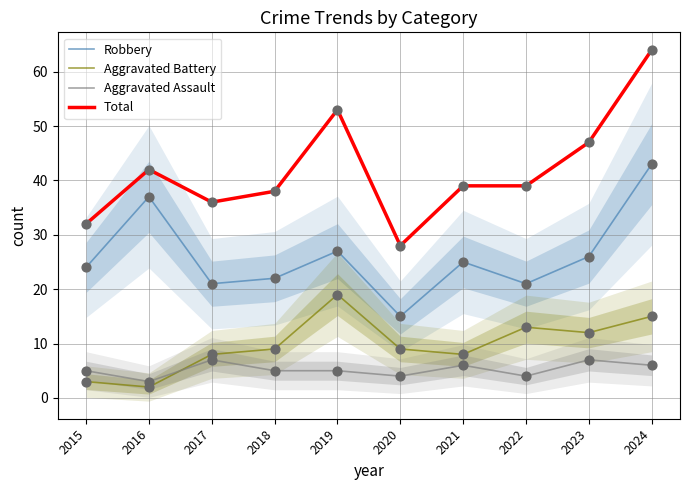

Which series has the largest total across all categories?

Total